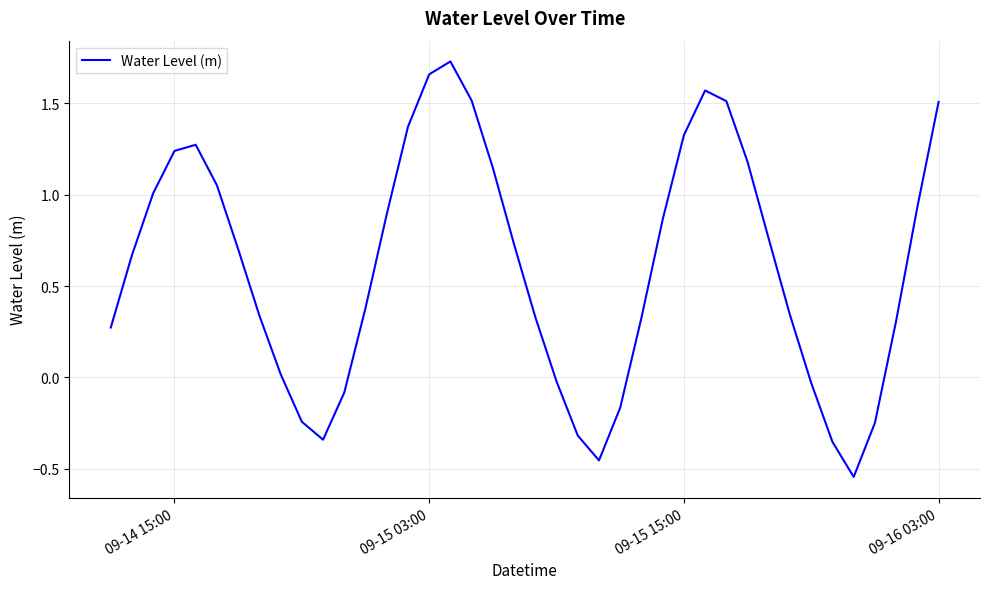

How many categories are shown in the chart?

40